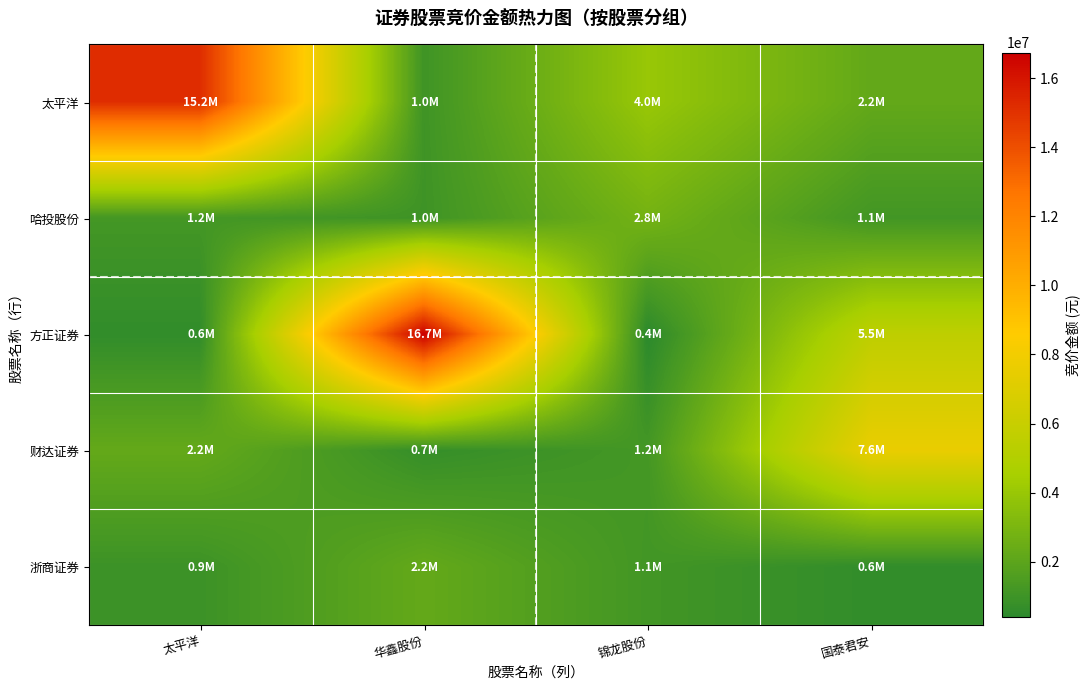

At 国泰君安, list the series in order from largest to smallest.

财达证券, 方正证券, 太平洋, 哈投股份, 浙商证券